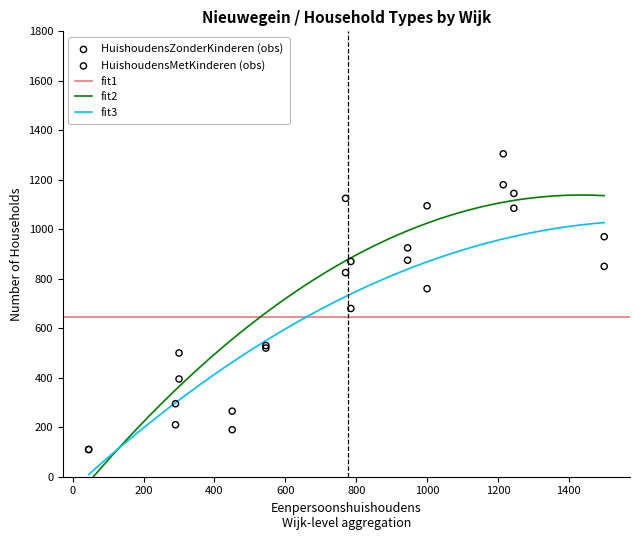

Which series contains the lowest Y value?

HuishoudensZonderKinderen